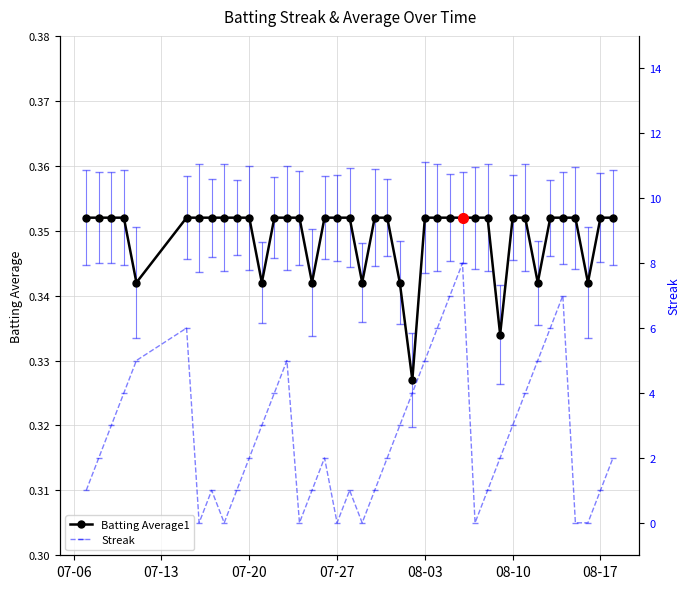

Rank the series by their average value, from lowest to highest.

Batting Average1, Streak